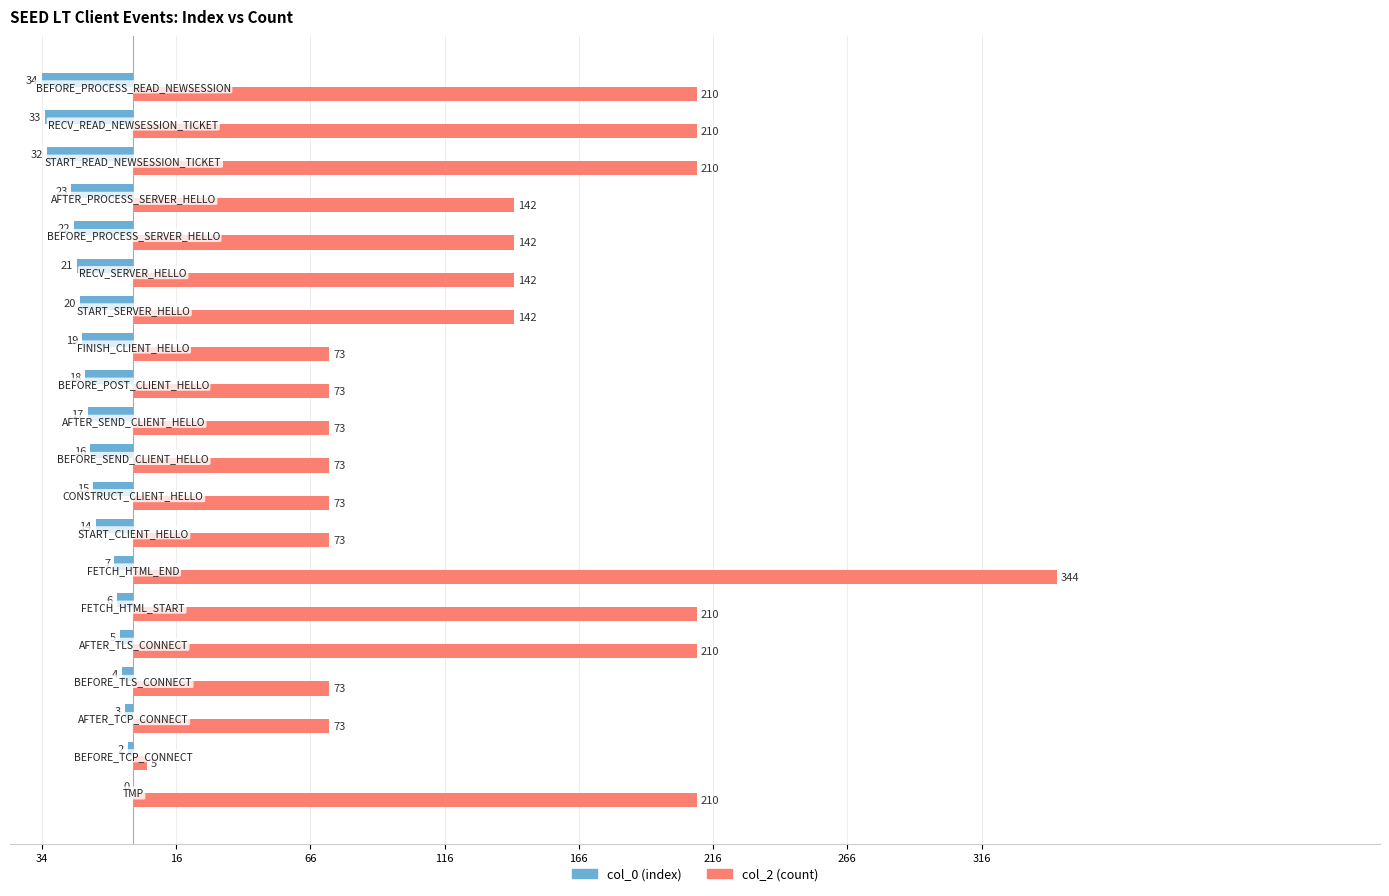

What is the maximum value shown in the chart?

344